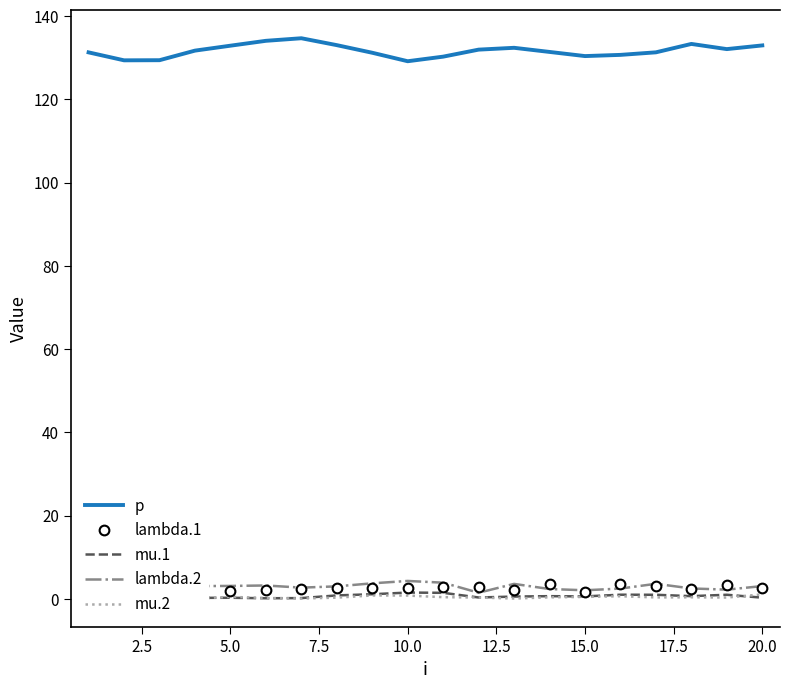

True or false: lambda.1 and lambda.2 cross at least once.

True